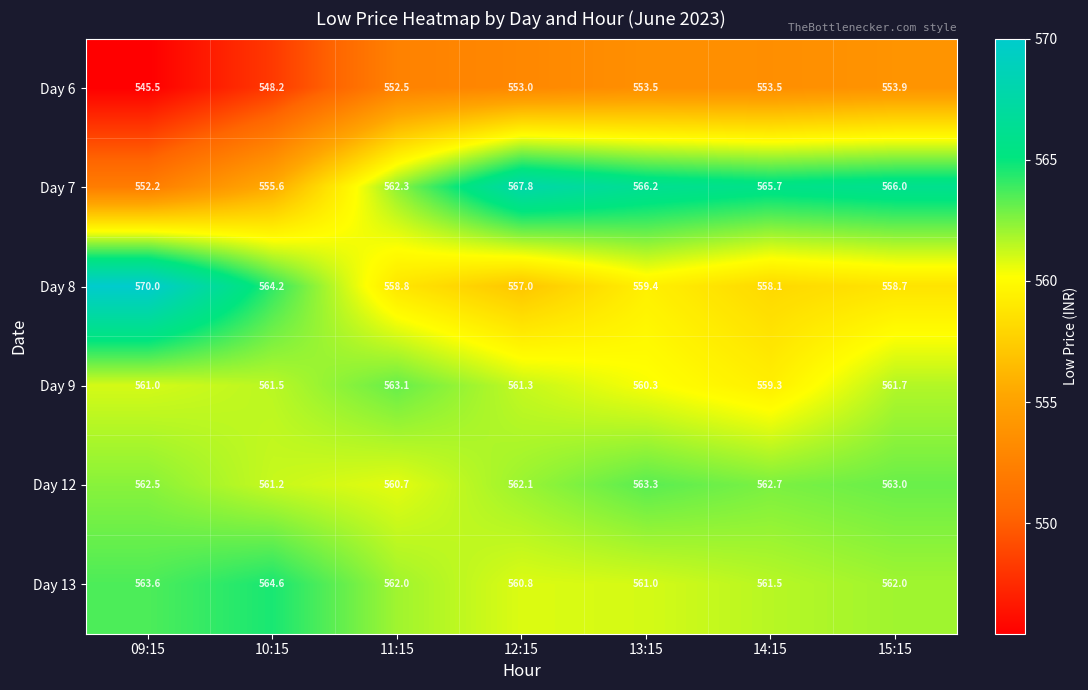

Where is Day 8 nearest to the value 563?

10:15